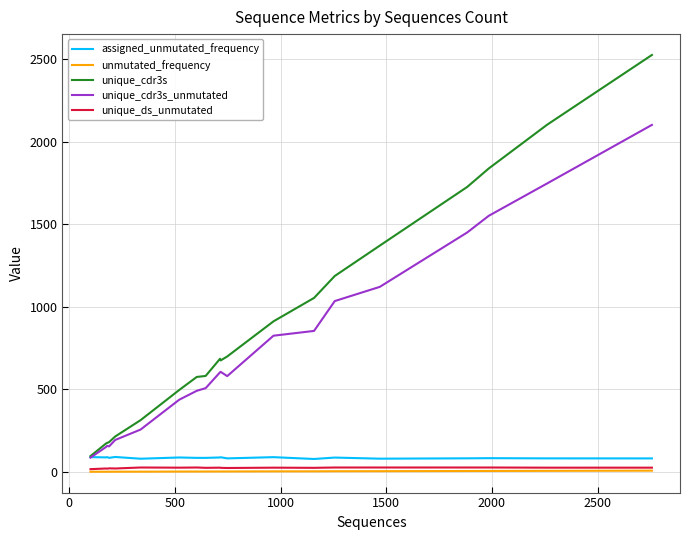

True or false: unique_cdr3s_unmutated and unmutated_frequency intersect in this chart.

False